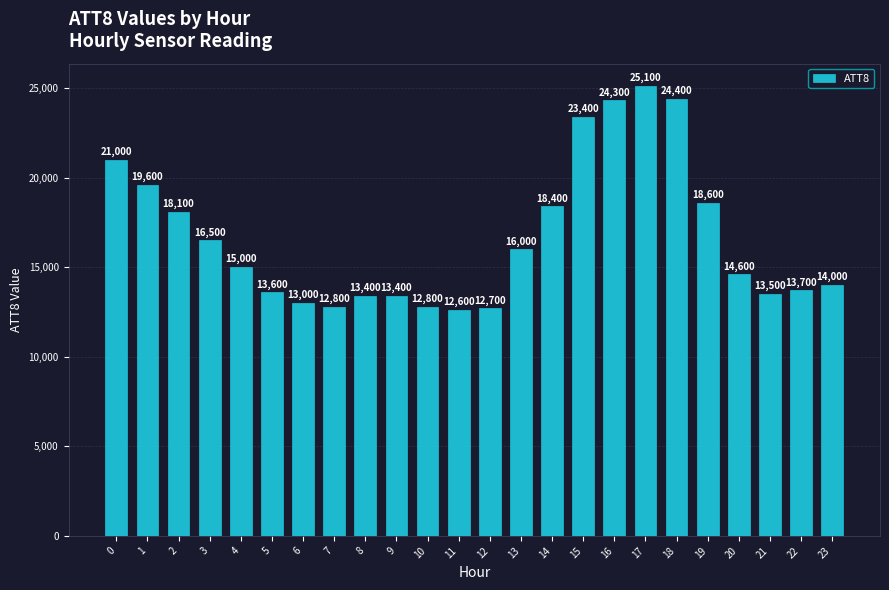

What value does the data have at 6, to the nearest 50?

13000